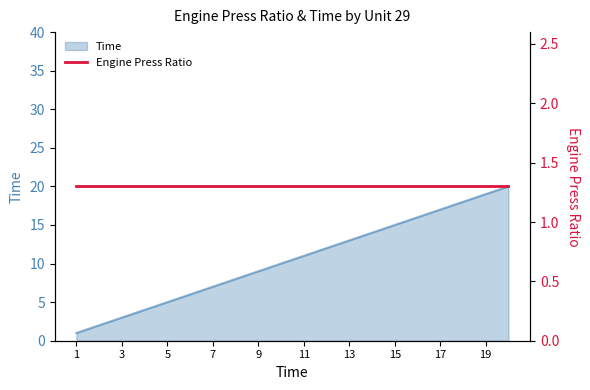

What is the greatest value displayed?

20